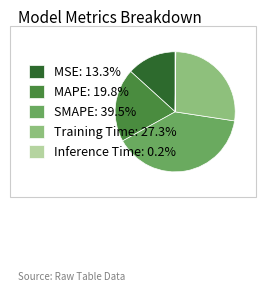

Approximately how many times larger is the value at Training Time: 27.3% compared to SMAPE: 39.5%?

0.7